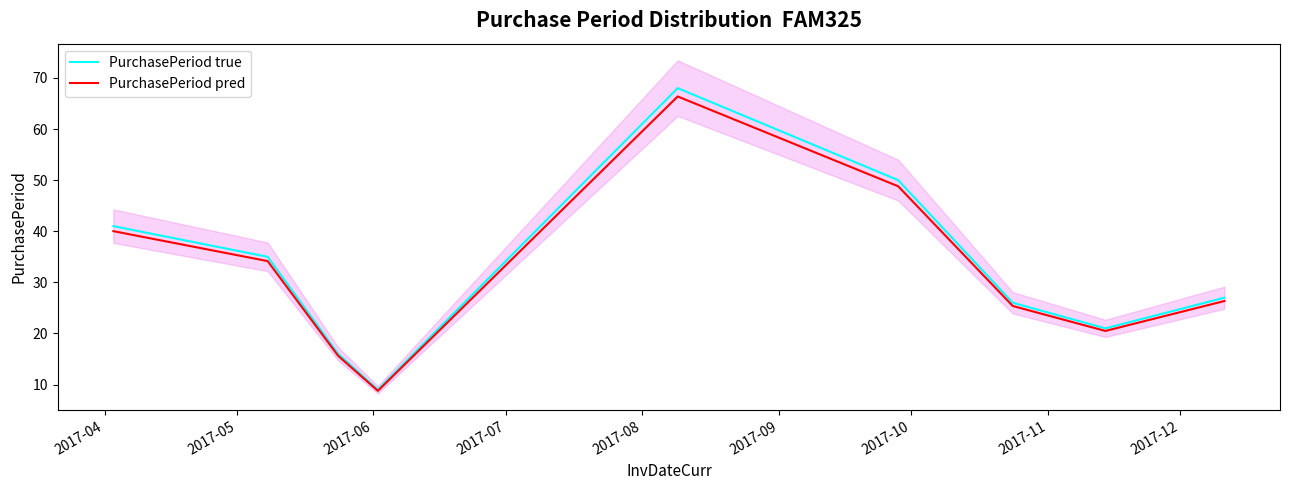

What is the highest value of the PurchasePeriod pred series?

66.4